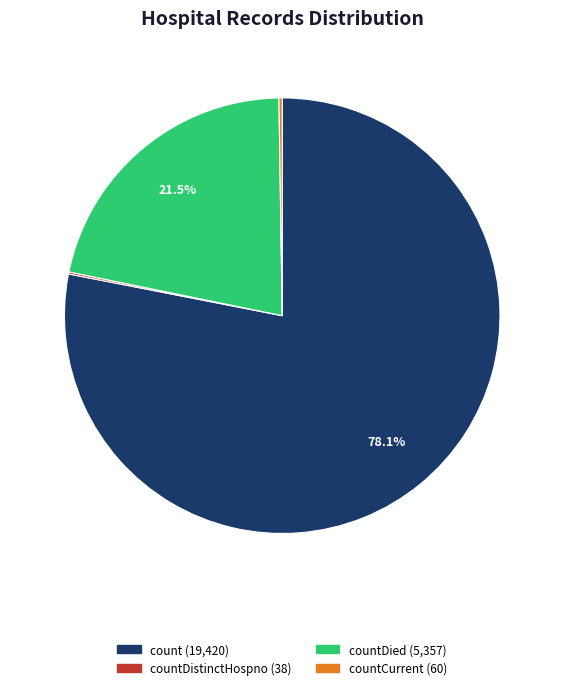

Is there any slice that represents more than half of the pie?

Yes